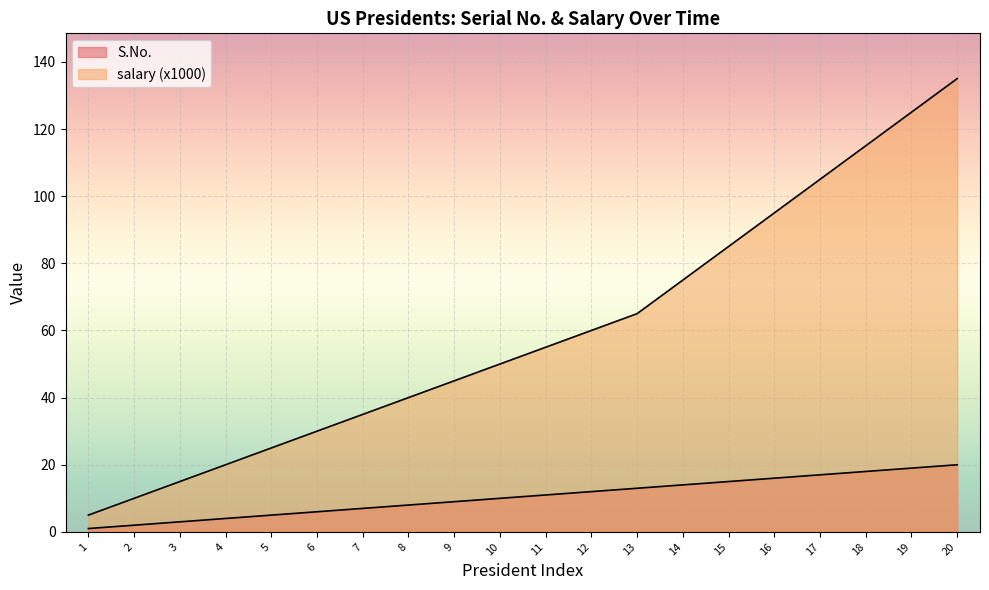

Which series has the largest total across all categories?

salary